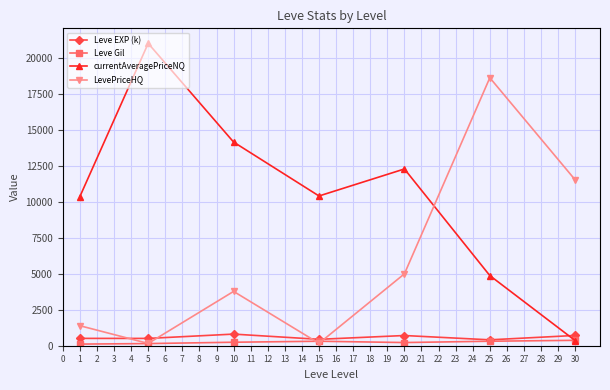

Rank the series by their maximum value, from lowest to highest.

Leve Gil, Leve EXP (k), LevePriceHQ, currentAveragePriceNQ